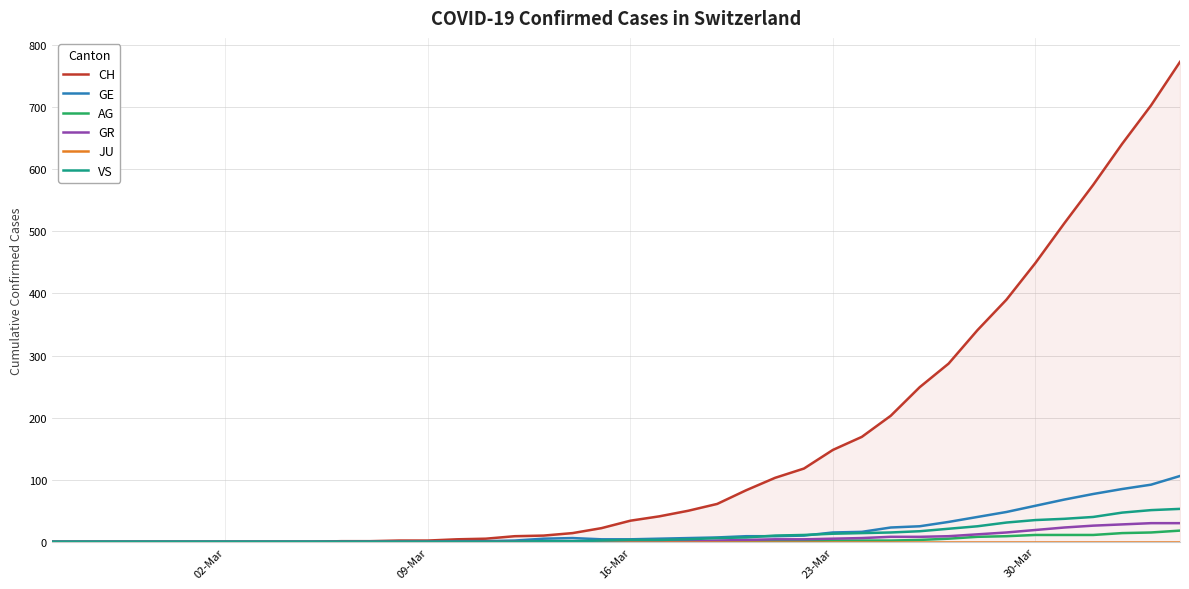

Rank the series by their maximum value, from lowest to highest.

JU, AG, GR, VS, GE, CH